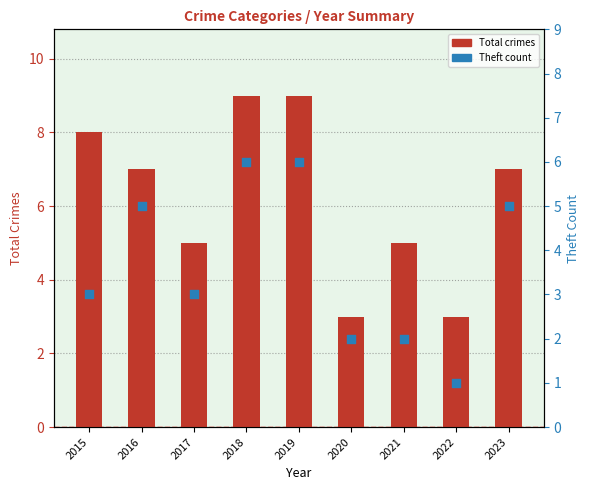

Which series contains the highest Y value?

Total crimes